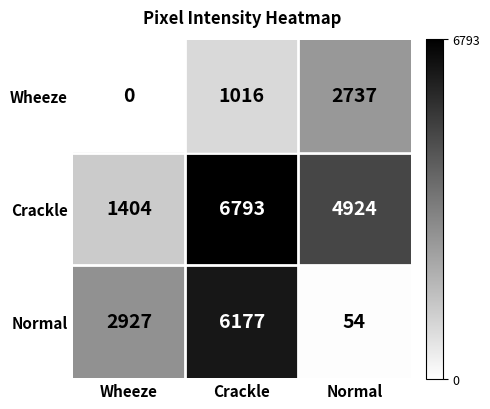

Which series changed the most between Crackle and Normal?

Normal